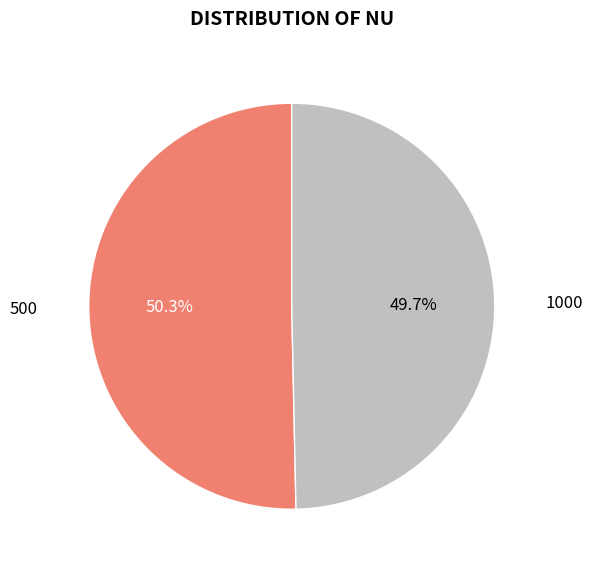

Does 500 account for over 50% of the chart?

Yes